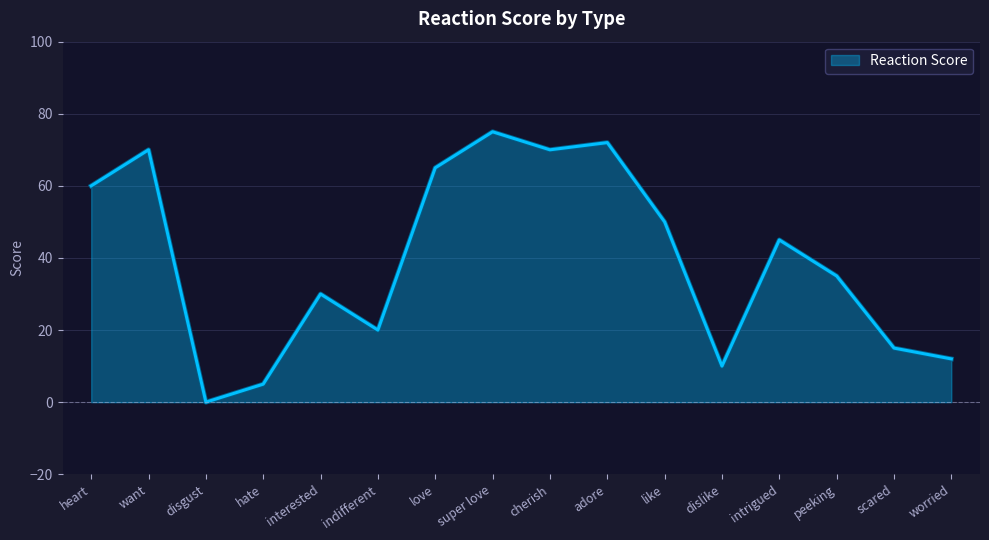

Count the number of categories in the chart.

16